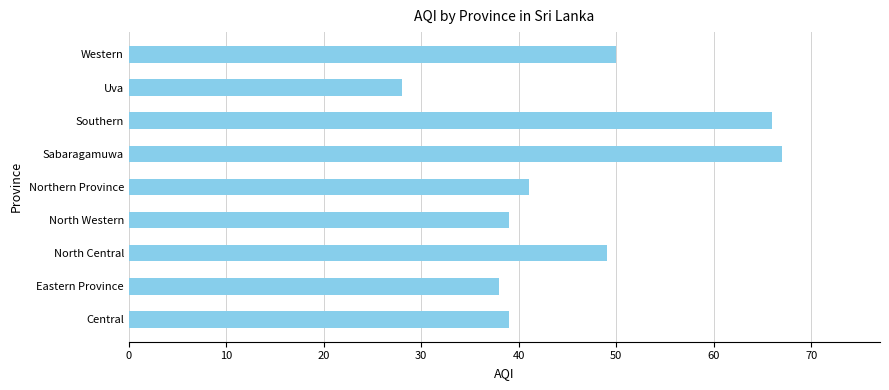

What is the greatest value displayed?

67